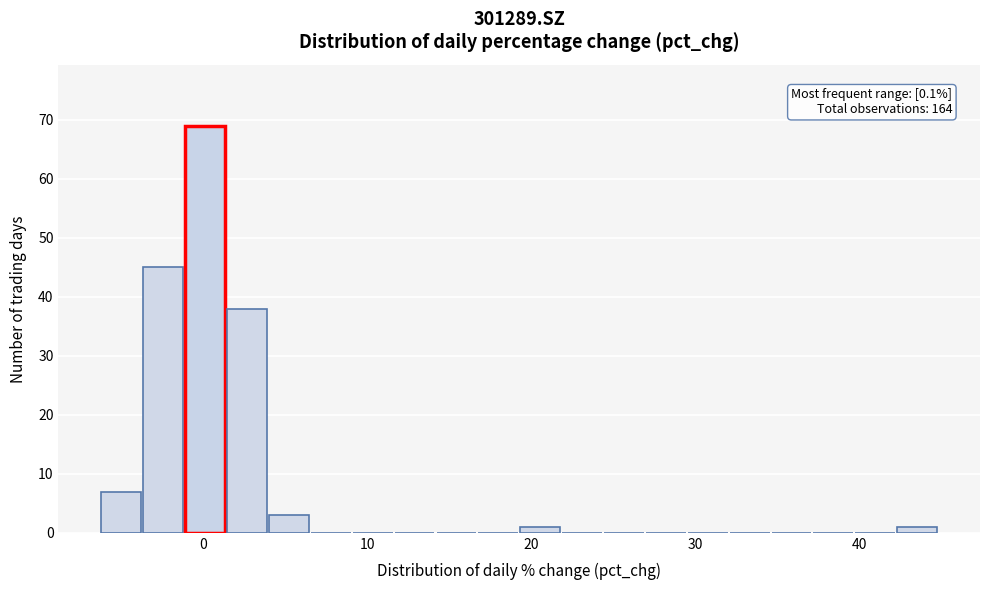

Read against the x-axis, roughly where is the centre of the tallest bar?

0